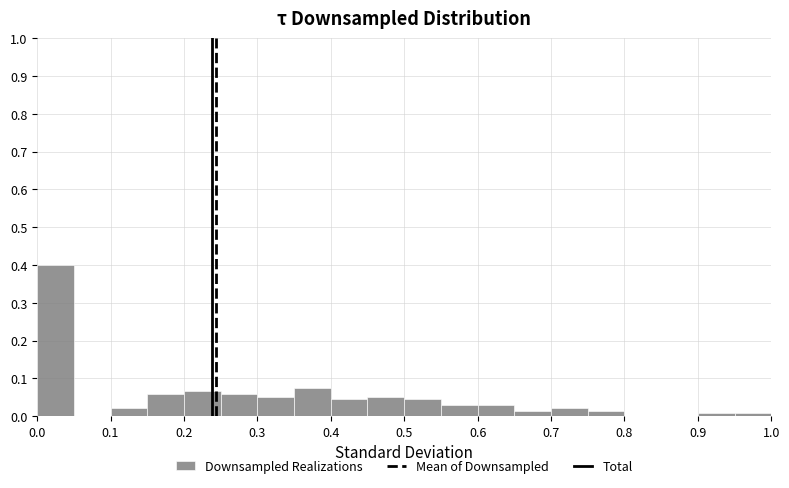

How tall is the bar that spans 0.40 to 0.45 on the x-axis? The values are not printed on the chart, so give them approximately, as read against the axis.

0.04